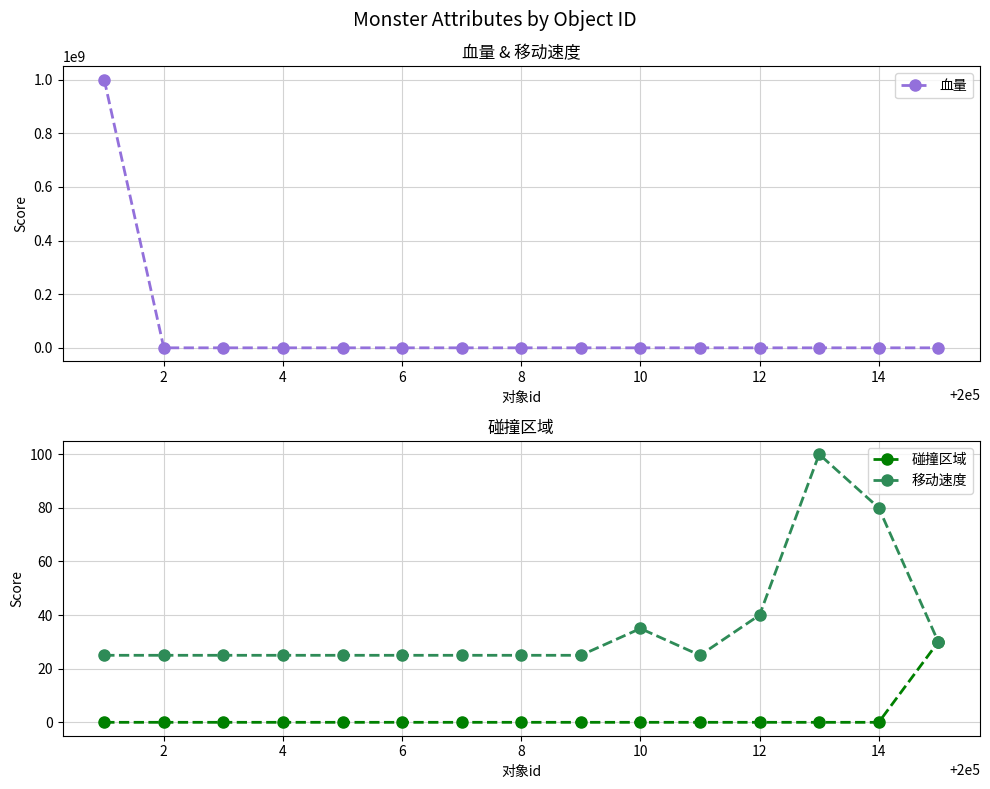

True or false: 移动速度 has more than 0 interior local peaks.

True